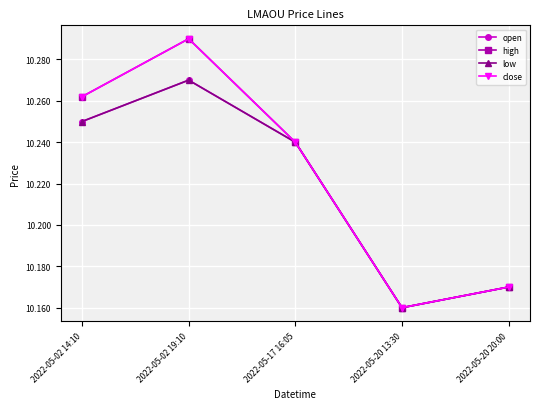

At which label is open closest to 10?

2022-05-20 13:30